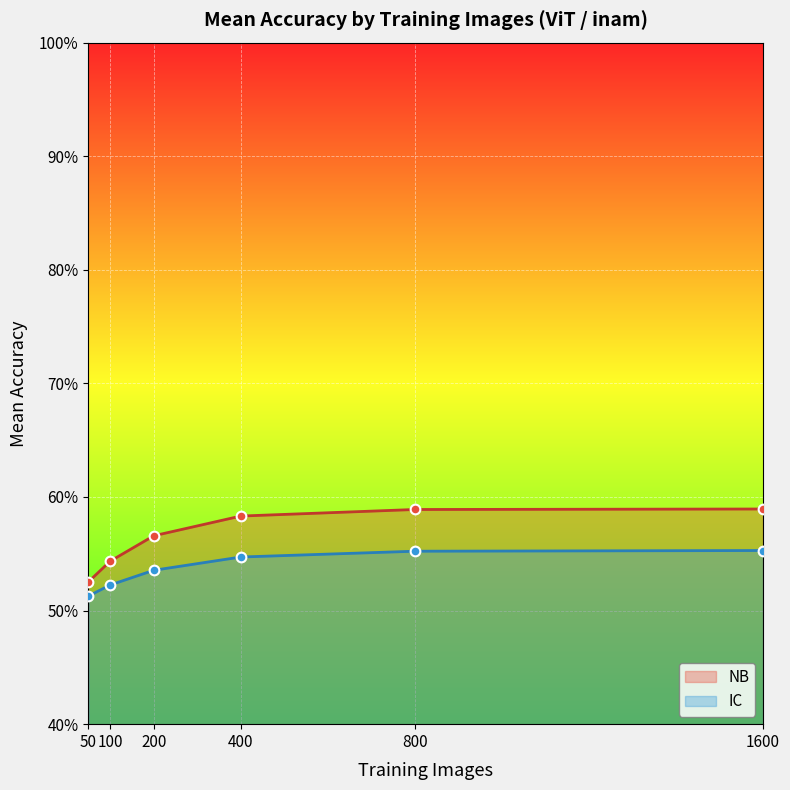

Is the value of NB at 100 greater than the value of IC at 50?

Yes